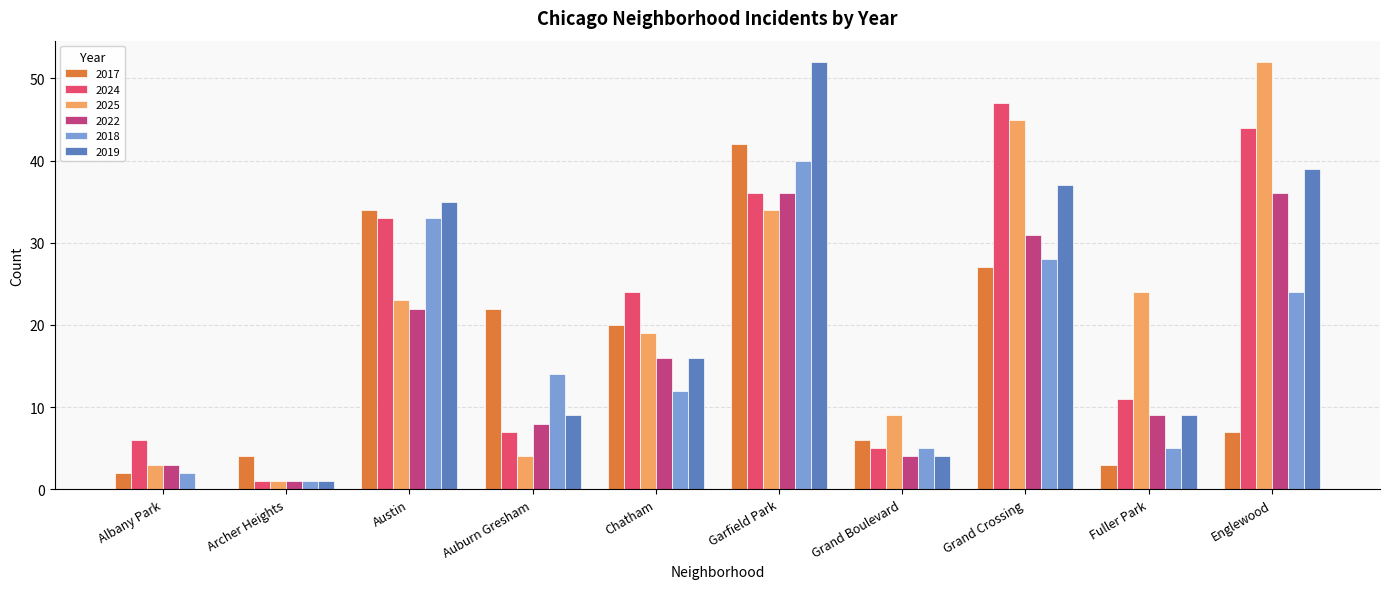

How many categories are shown in the chart?

10